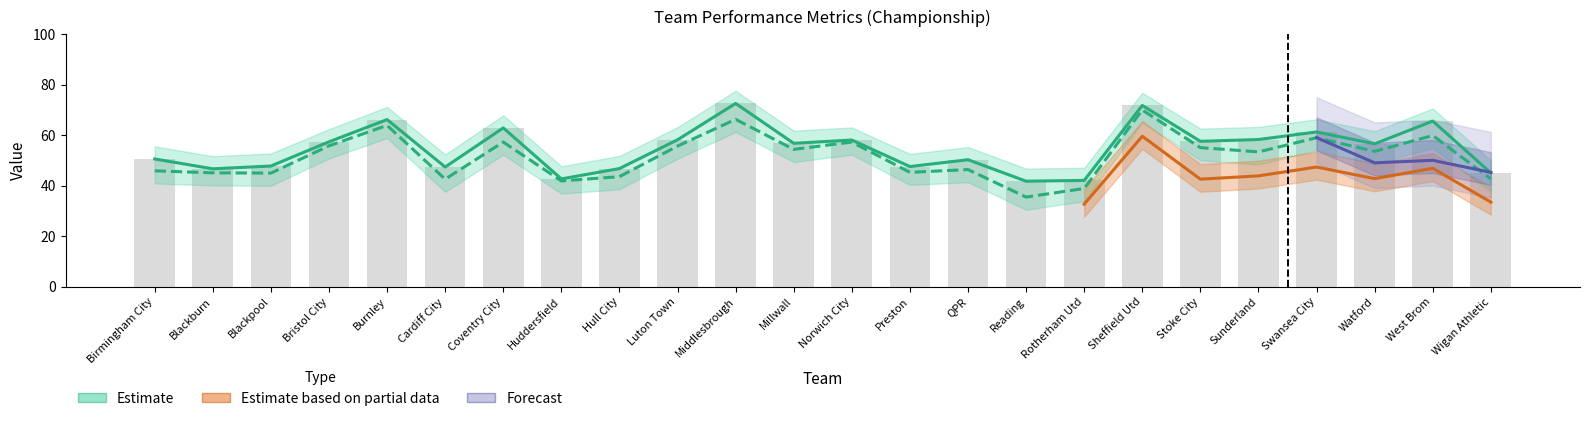

How many values in the xG (total) series exceed 56?

13